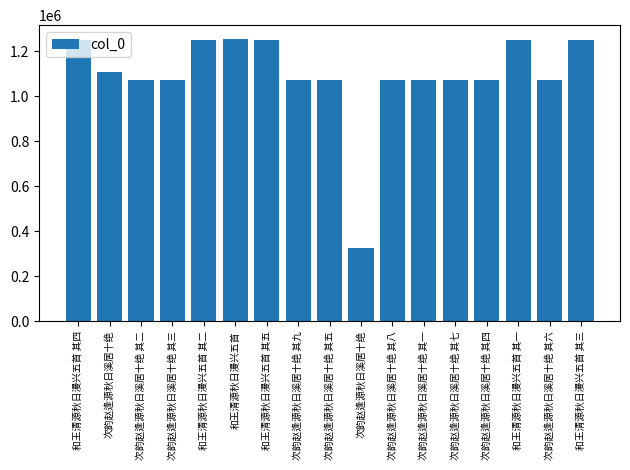

Reading left to right, list all the values displayed in this chart.

和王清源秋日漫兴五首 其四=1251426	次韵赵逢源秋日溪居十绝=1106651	次韵赵逢源秋日溪居十绝 其二=1073017	次韵赵逢源秋日溪居十绝 其三=1073018	和王清源秋日漫兴五首 其二=1251424	和王清源秋日漫兴五首=1252922	和王清源秋日漫兴五首 其五=1251427	次韵赵逢源秋日溪居十绝 其九=1073024	次韵赵逢源秋日溪居十绝 其五=1073020	次韵赵逢源秋日溪居十绝=324390	次韵赵逢源秋日溪居十绝 其八=1073023	次韵赵逢源秋日溪居十绝 其一=1073016	次韵赵逢源秋日溪居十绝 其七=1073022	次韵赵逢源秋日溪居十绝 其四=1073019	和王清源秋日漫兴五首 其一=1251423	次韵赵逢源秋日溪居十绝 其六=1073021	和王清源秋日漫兴五首 其三=1251425